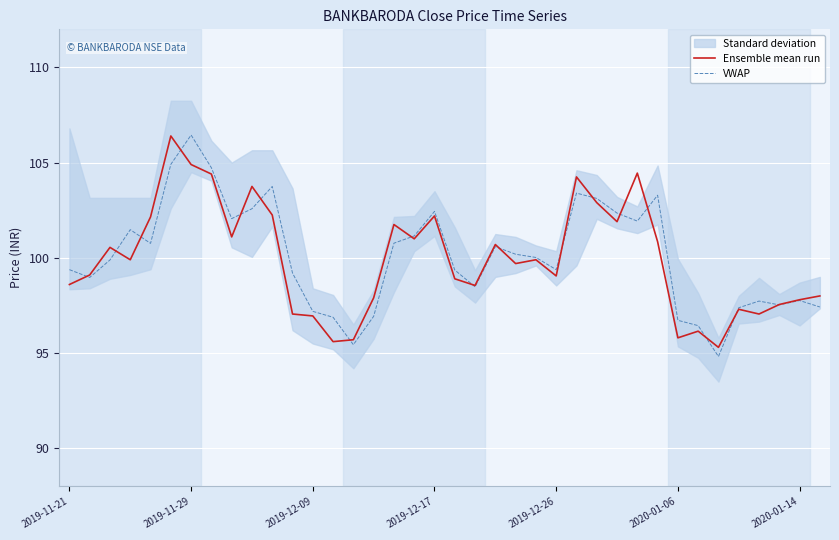

Which series has the largest total across all categories?

VWAP